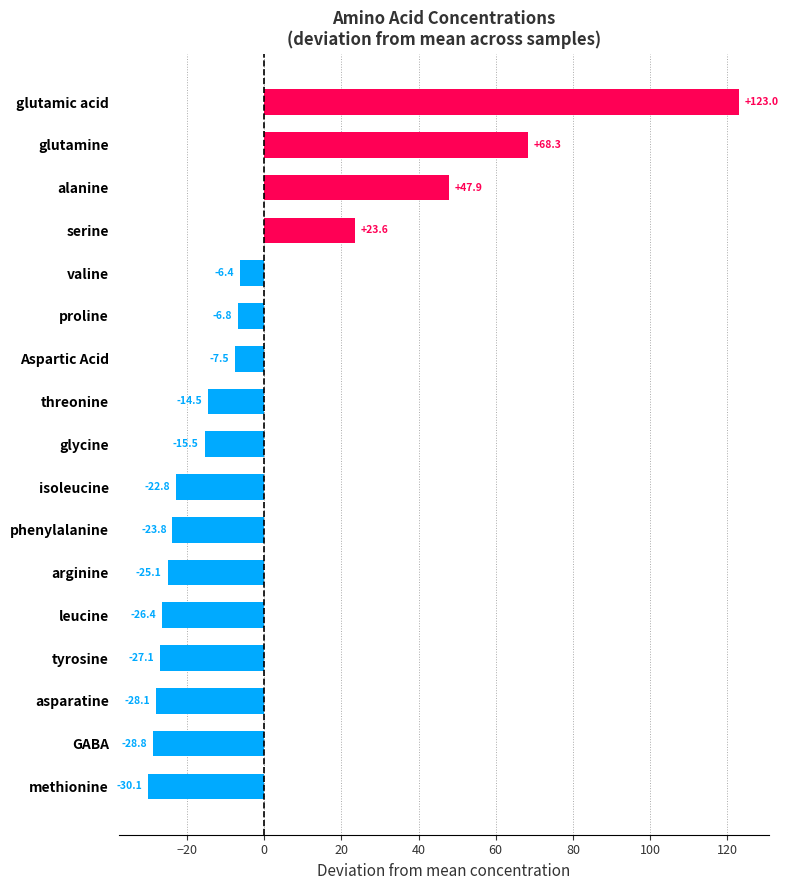

Which label corresponds to the largest value in the chart?

glutamic acid